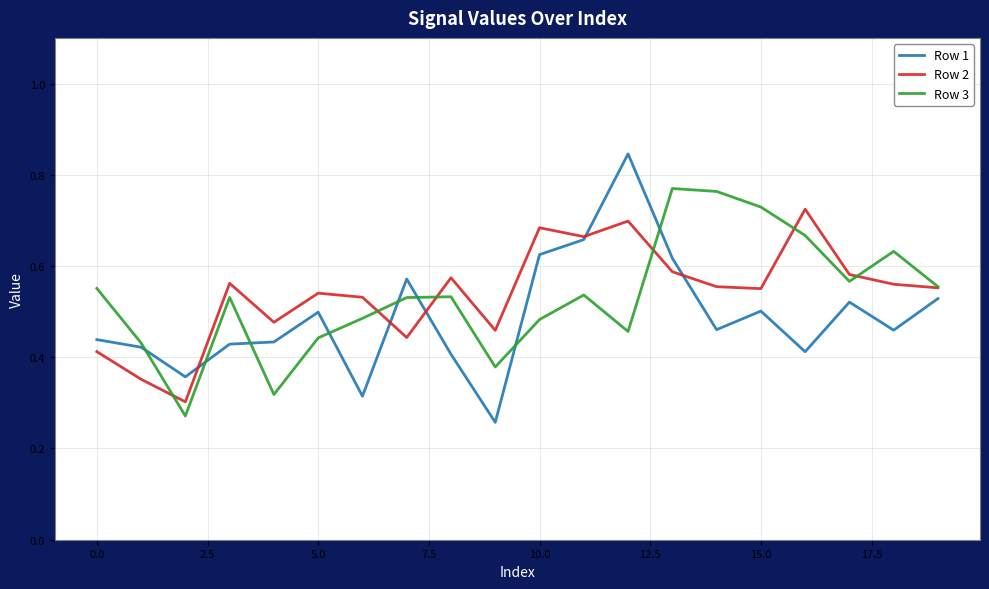

List the series in order of their peak value, lowest first.

Row 2, Row 3, Row 1